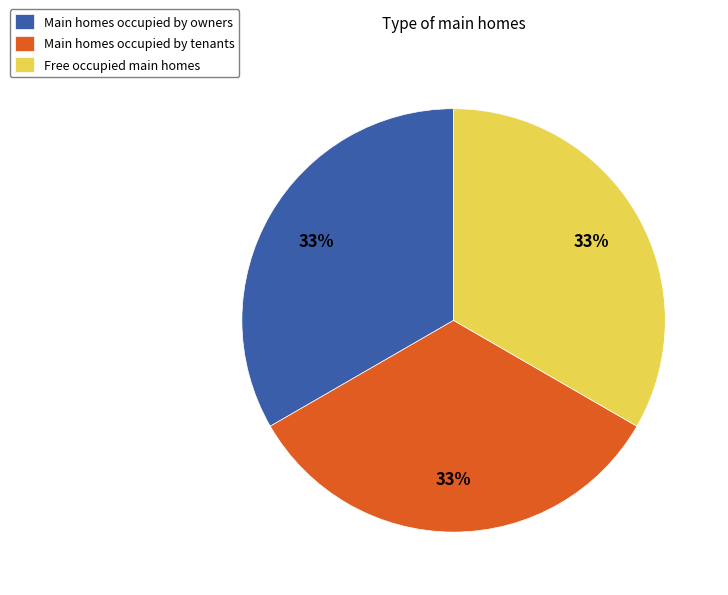

Is the sum of Main homes occupied by owners and Main homes occupied by tenants greater than half?

Yes